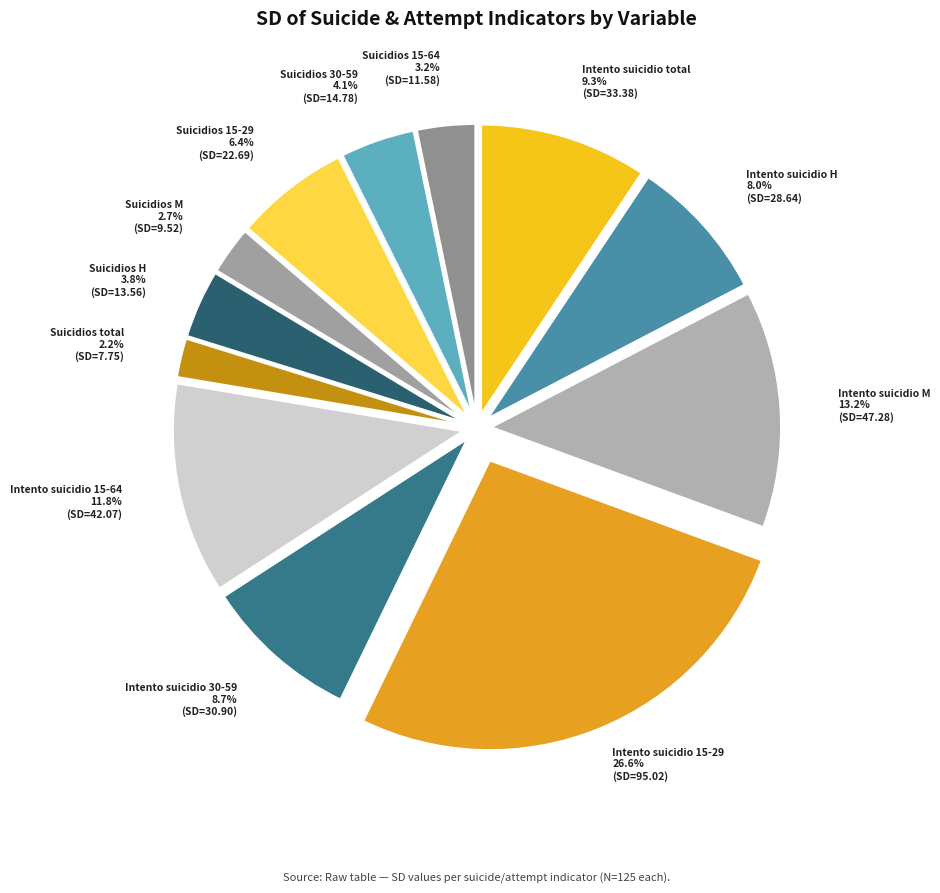

Between Intento suicidio M and Suicidios H, which is larger?

Intento suicidio M